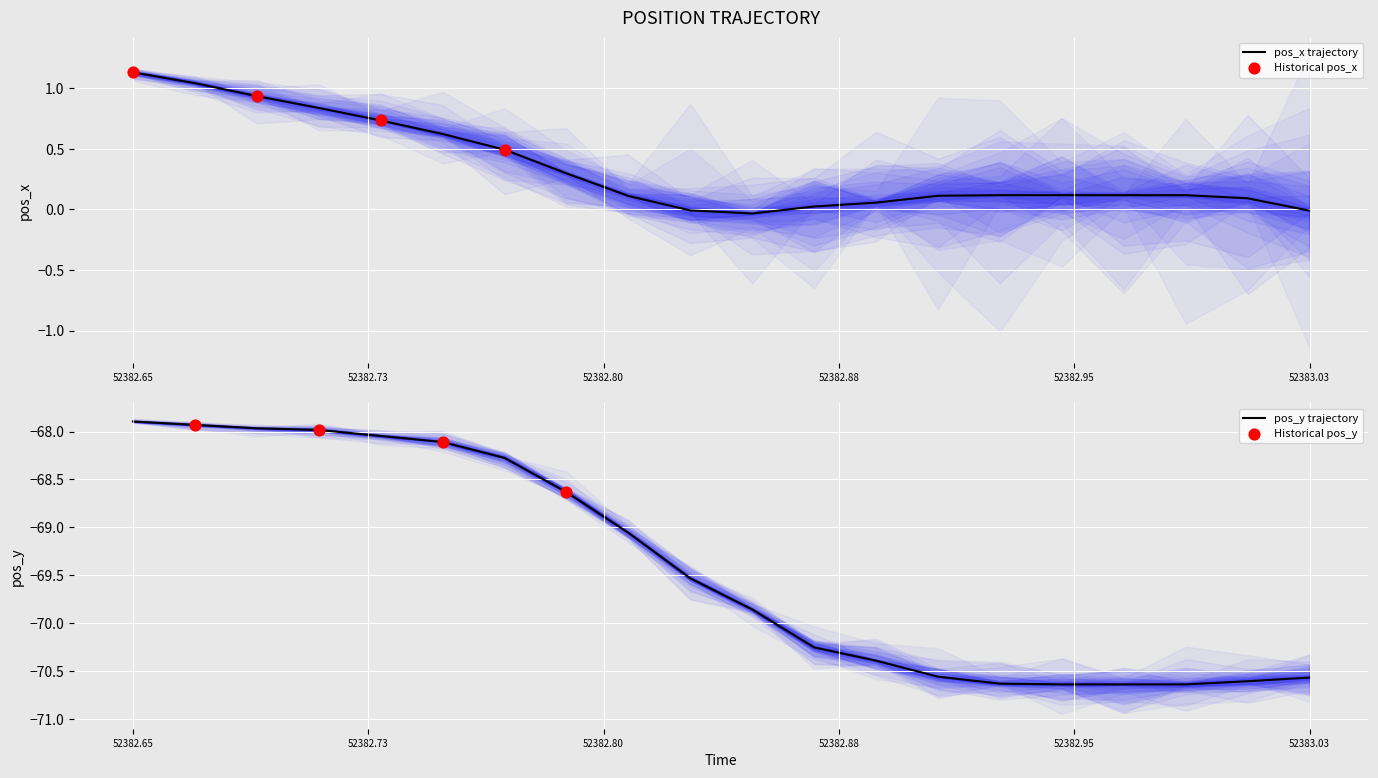

Where does the pos_y trajectory series first go above -69?

52382.65